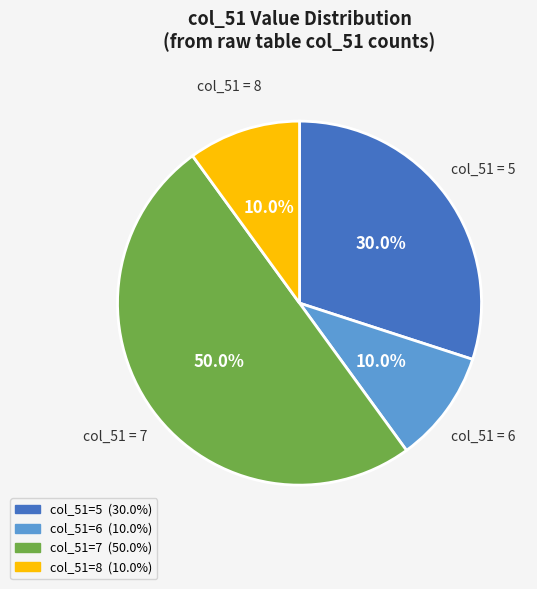

How many slices are in this pie chart?

4